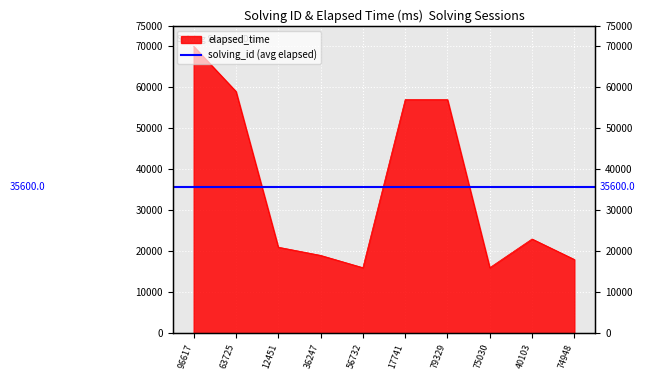

Does the chart display data point markers on the line(s)?

No